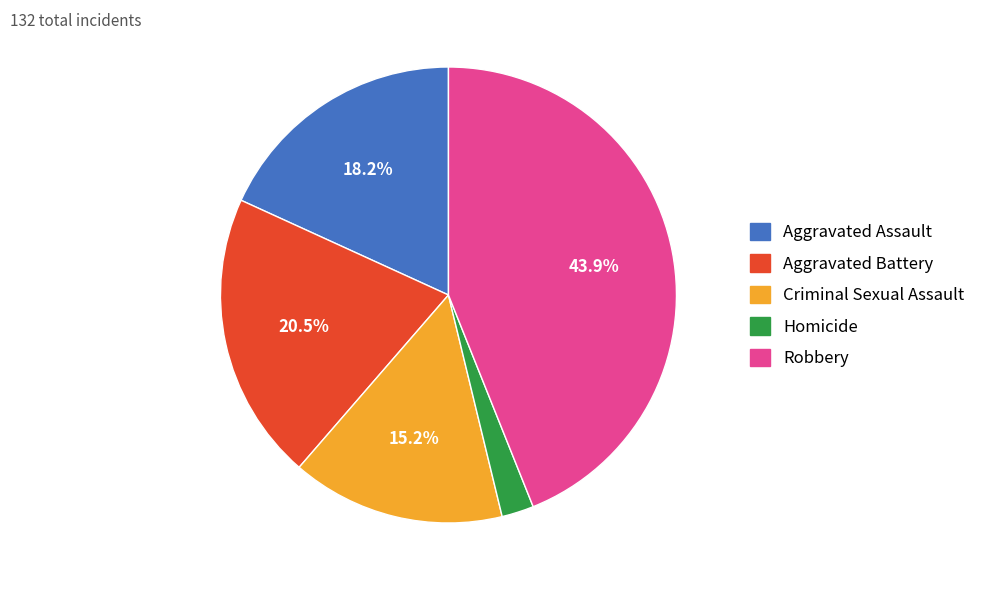

Combined, do Robbery and Aggravated Battery account for over 50%?

Yes